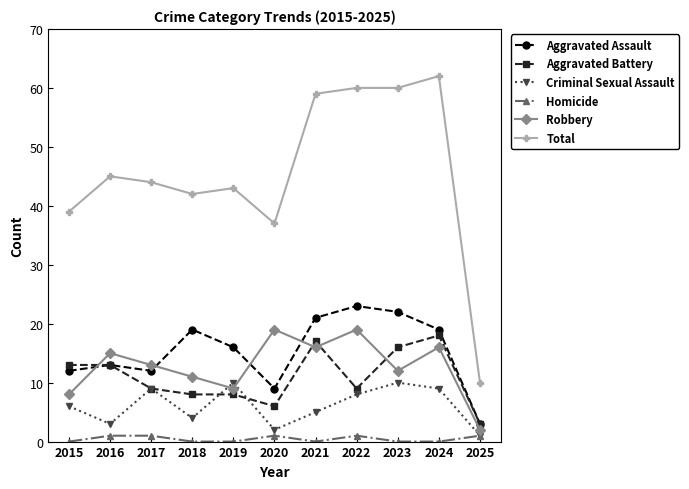

Which series has the largest total across all categories?

Total